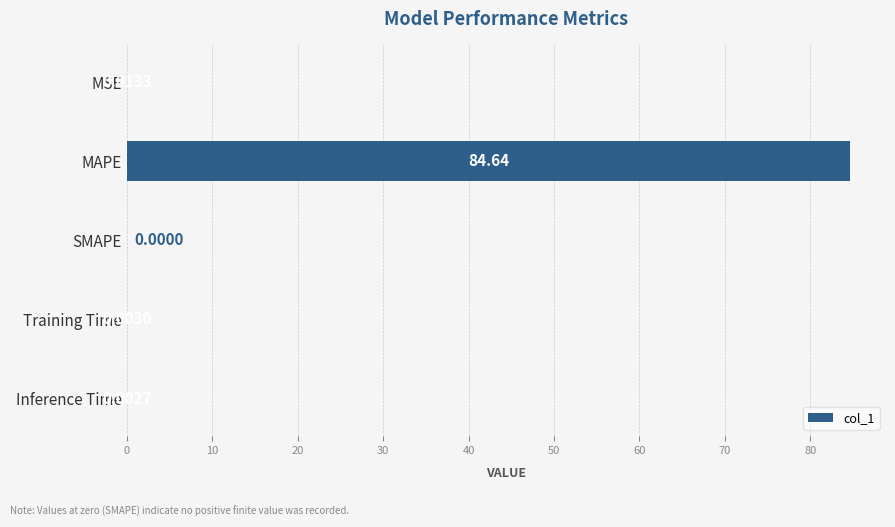

At which category does the chart reach its peak across all series?

MAPE